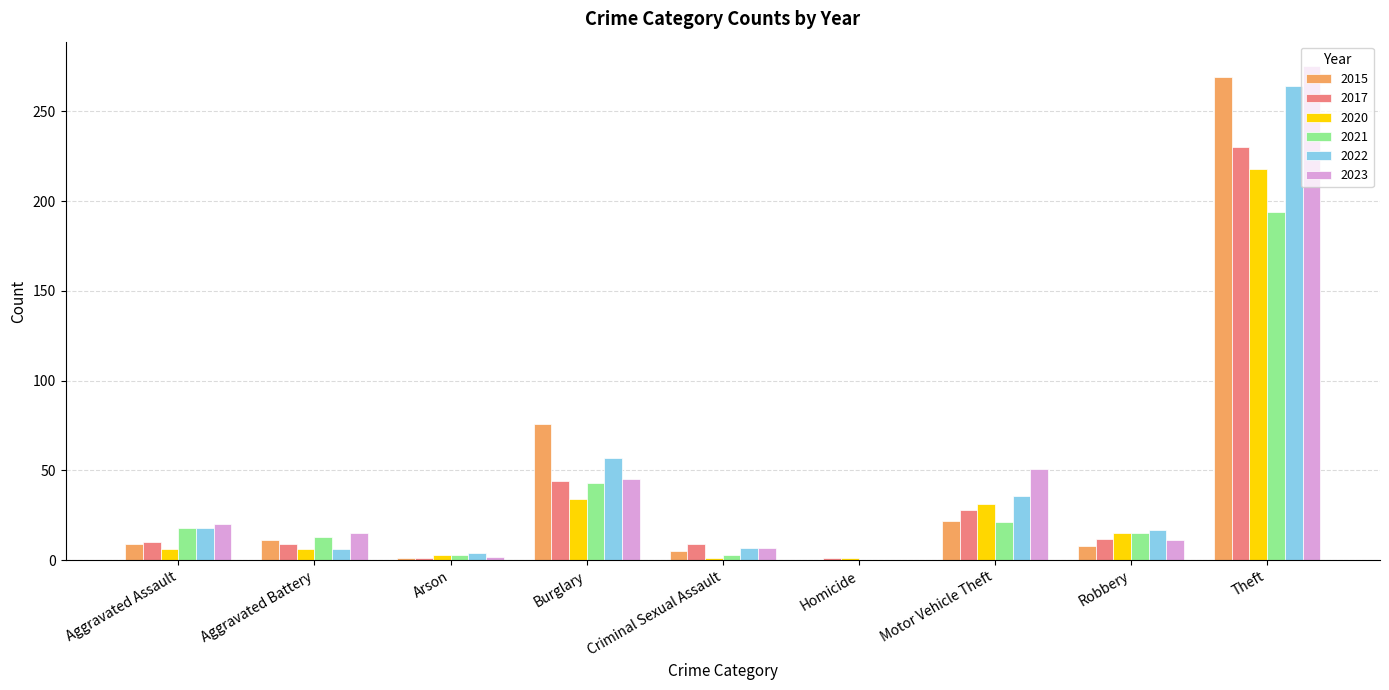

What is the greatest value displayed?

275